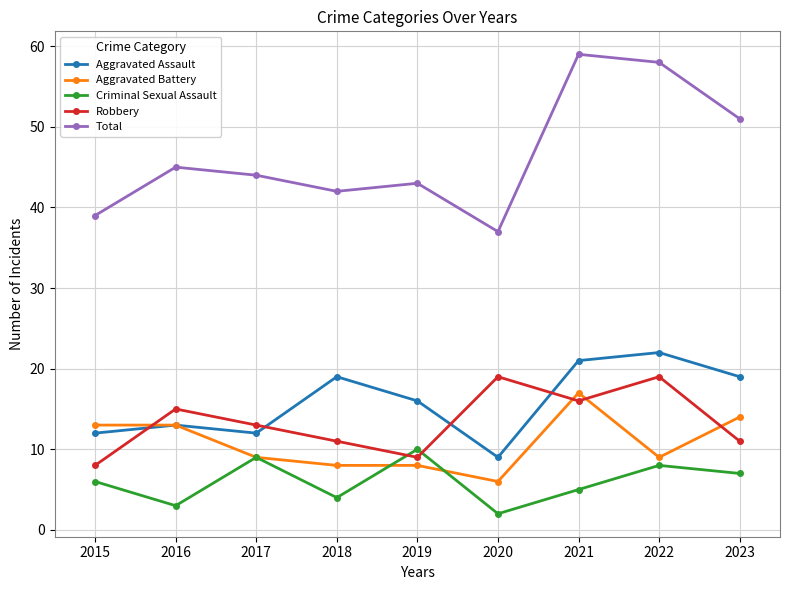

Count the number of categories in the chart.

9